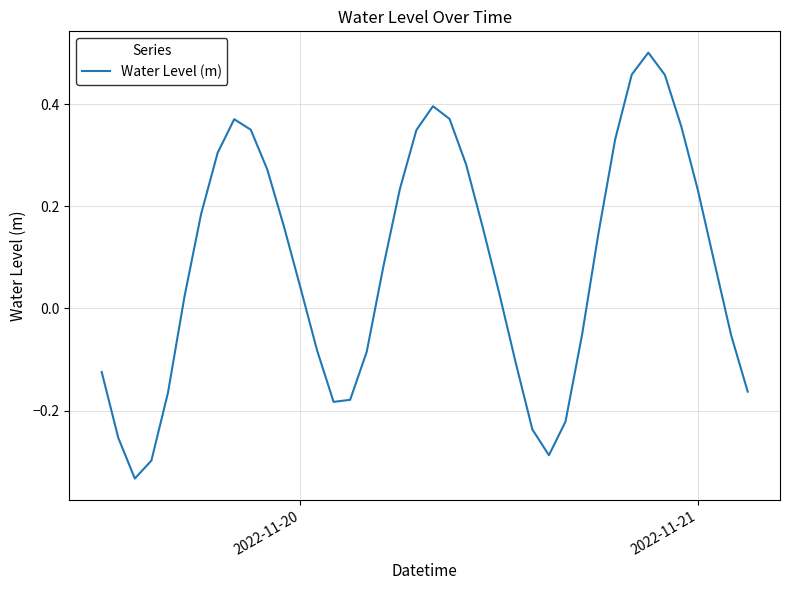

True or false: there are more than 1 points higher than both neighbors.

True